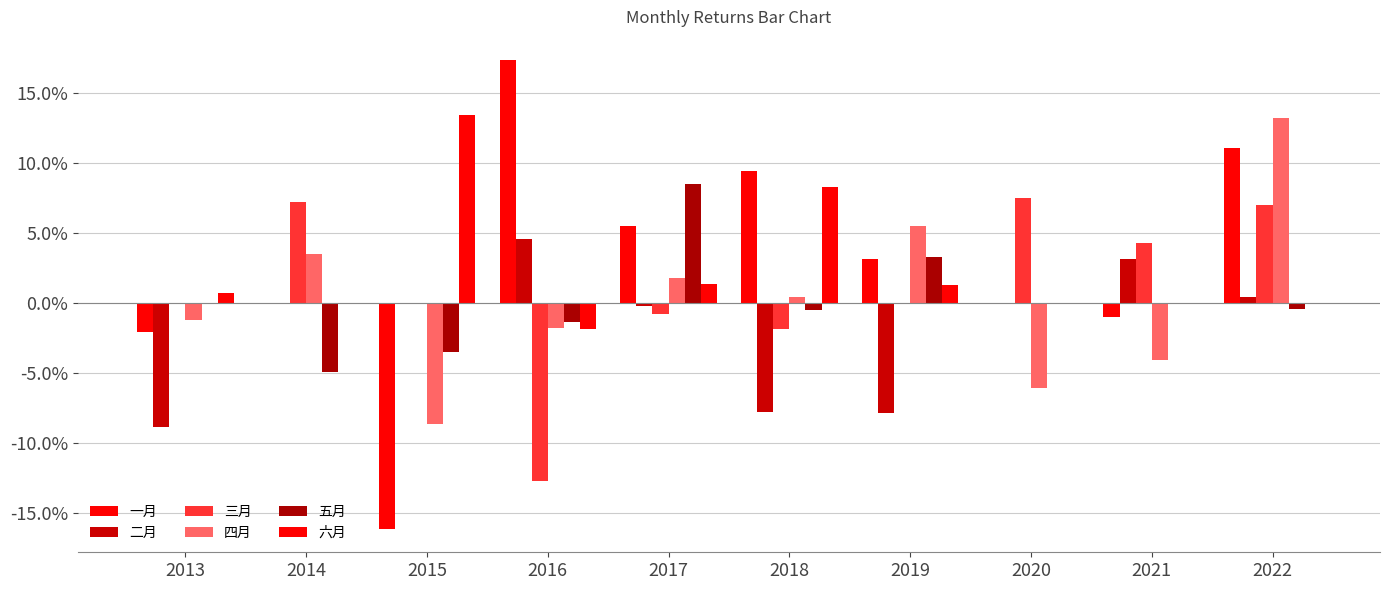

Does the chart contain stacked bars?

No